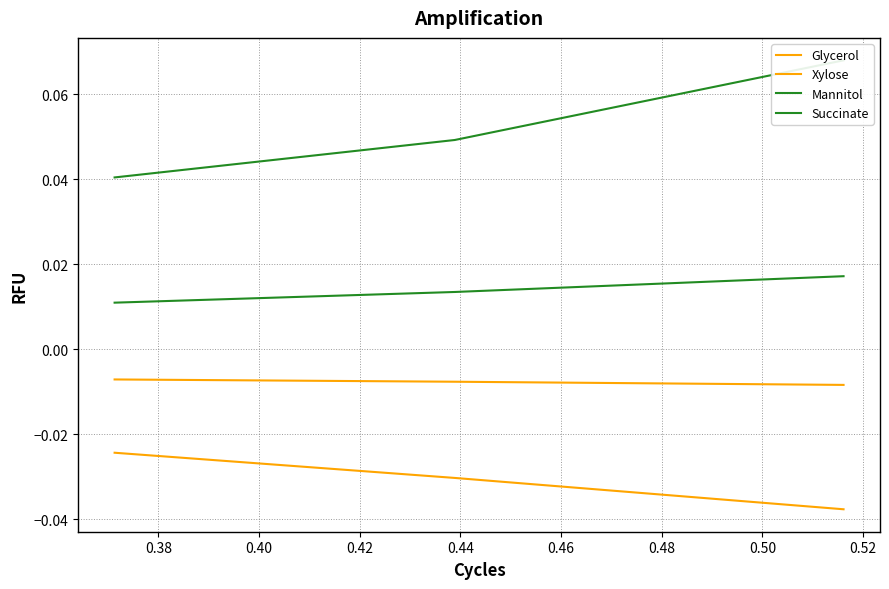

Count the number of data series in this chart.

4